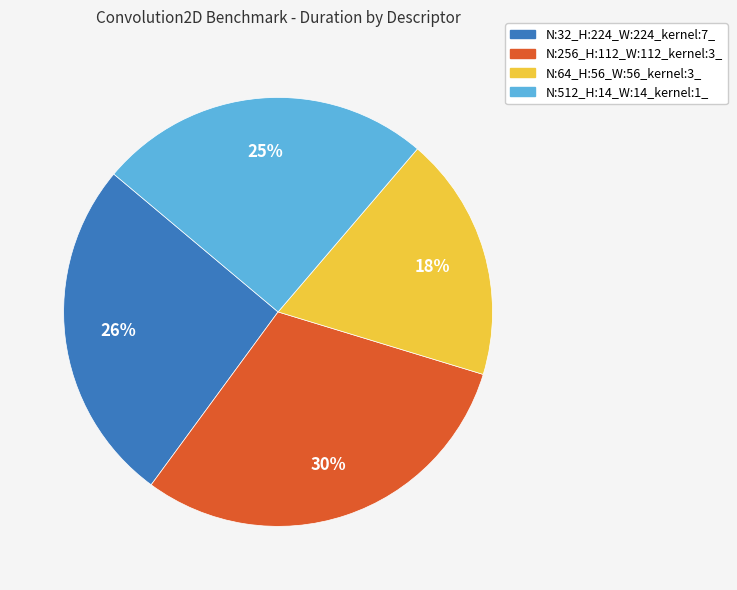

True or false: N:512_H:14_W:14_kernel:1_ accounts for 25% of the total.

True